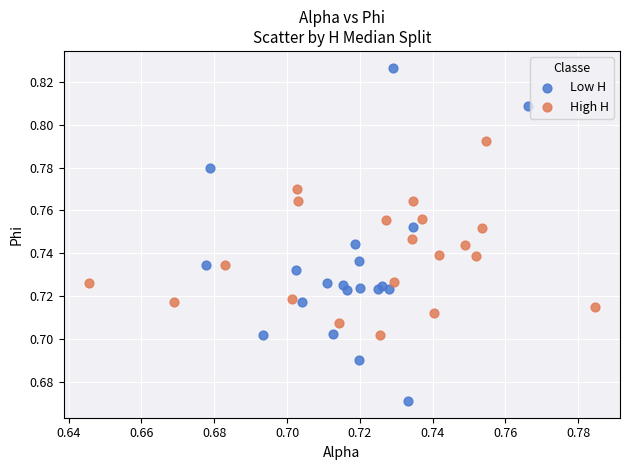

Which series contains the highest Y value?

Low H